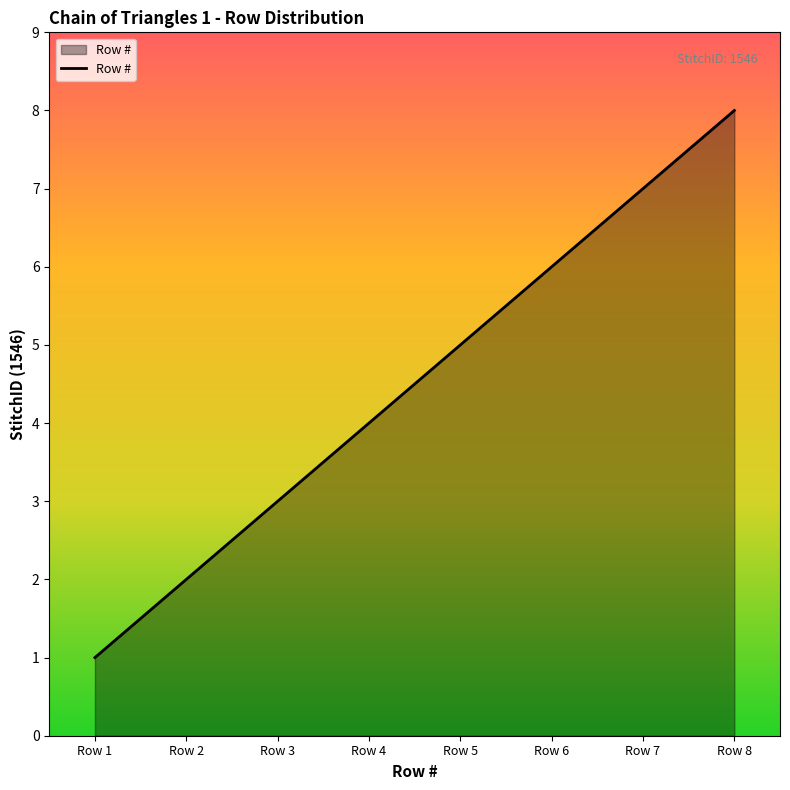

The chart shows a value of 5 at Row 5. True or false?

True